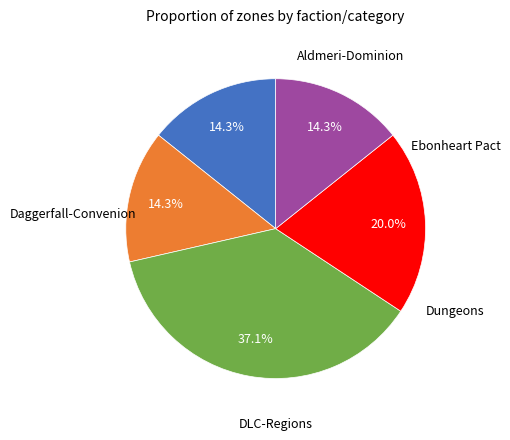

Count the number of slices in the pie.

5